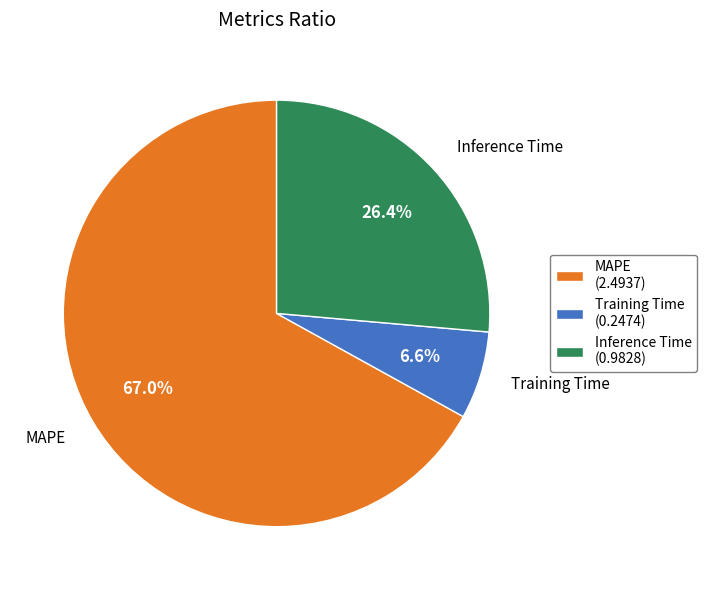

The Inference Time slice represents 21% of the pie. True or false?

False